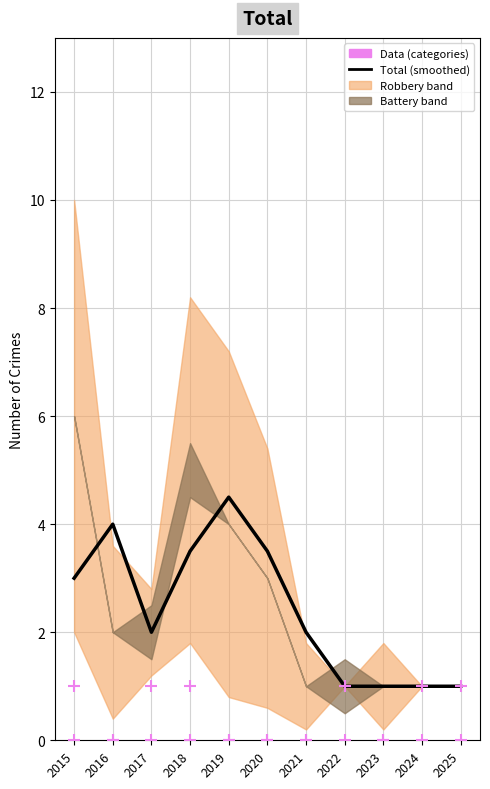

At which category is the sum across all series the highest?

2018